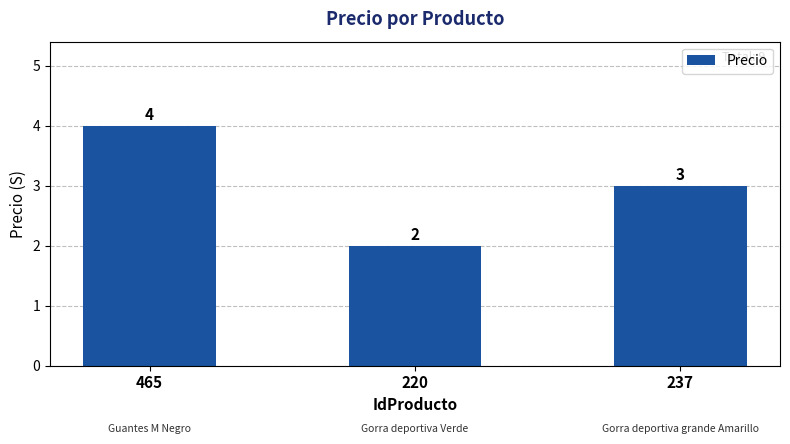

How many bars are there in total?

3